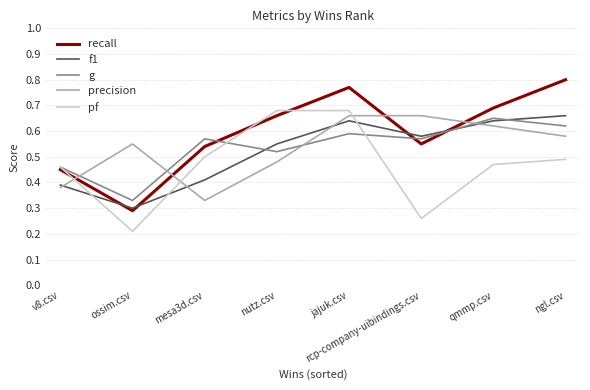

How many interior local peaks does the f1 series have?

1